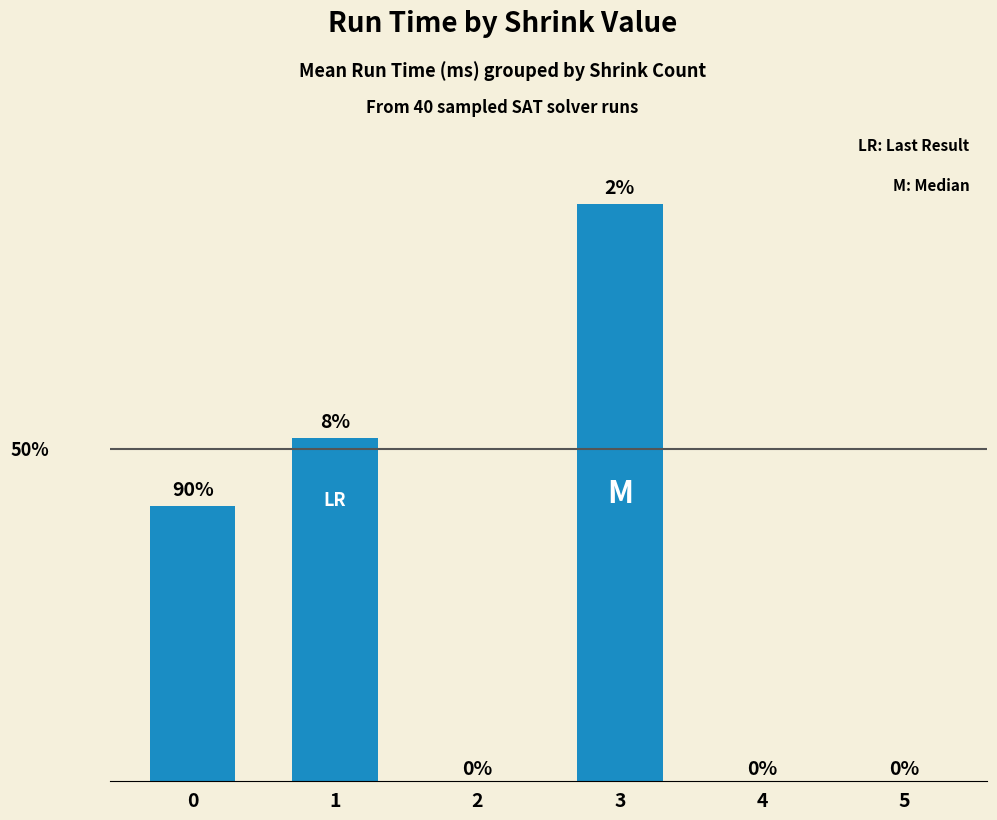

Is it true that the value at 4 is -3.2?

False